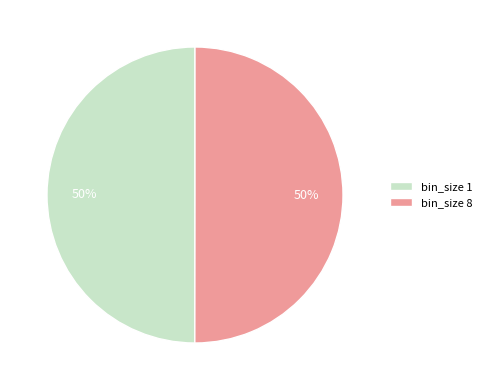

What percentage is the bin_size 8 slice, to the nearest percent?

50%